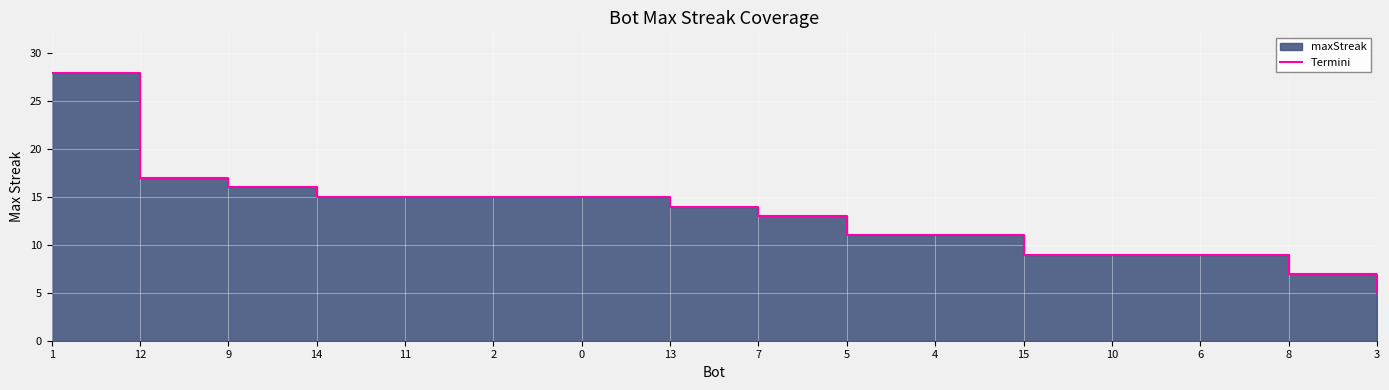

How many values exceed 14?

7